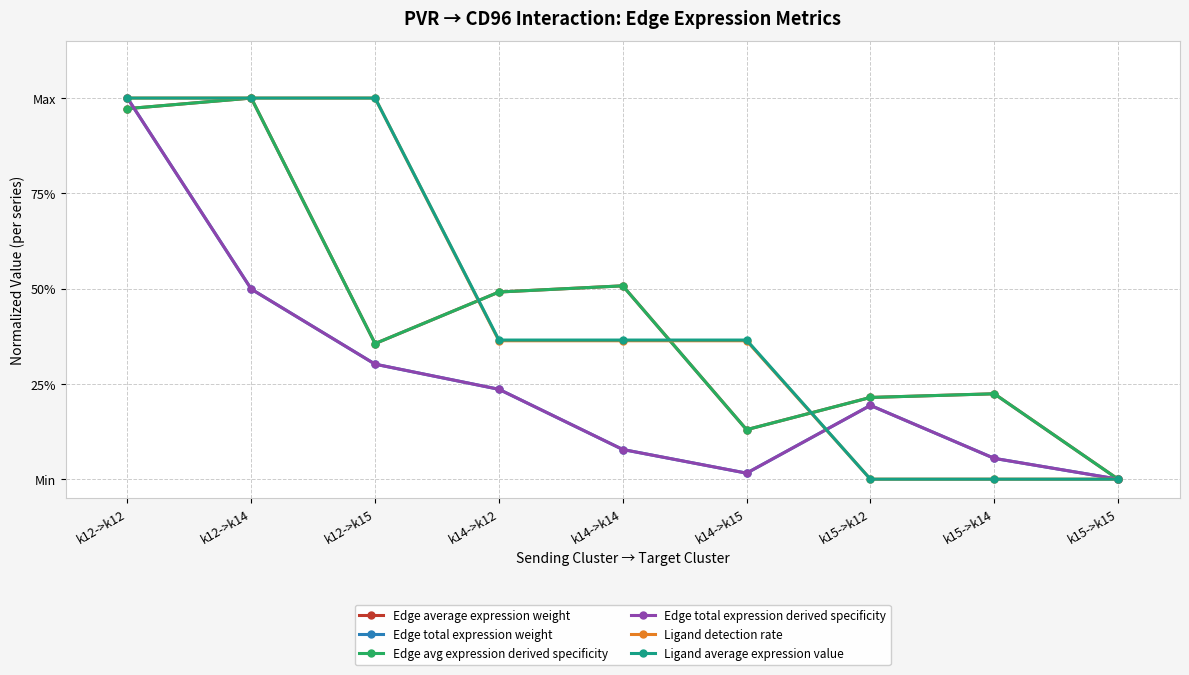

Rank the series at k12->k12 from lowest to highest value.

Edge avg expression derived specificity, Edge average expression weight, Edge total expression weight, Edge total expression derived specificity, Ligand detection rate, Ligand average expression value